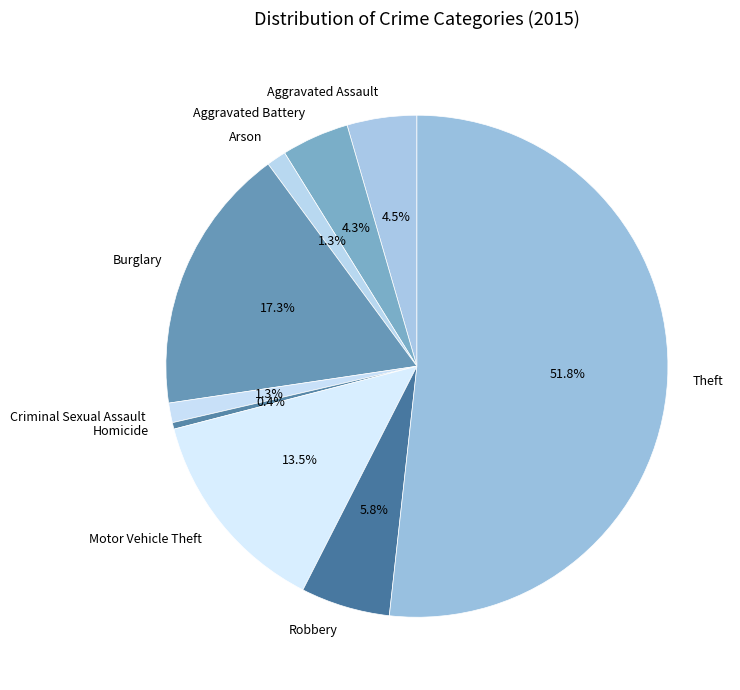

What is the smallest slice in the pie chart?

Homicide